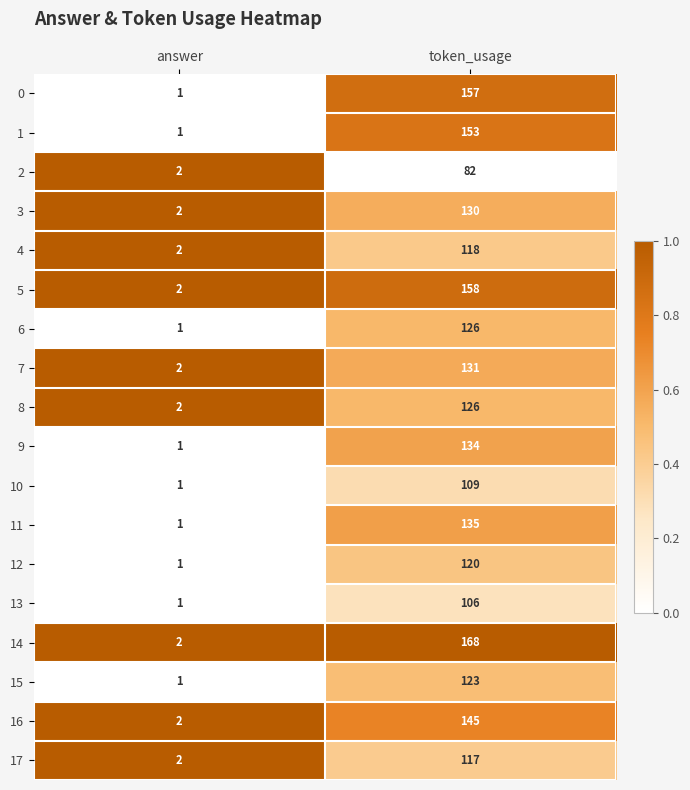

At which category is the sum across all series the highest?

token_usage